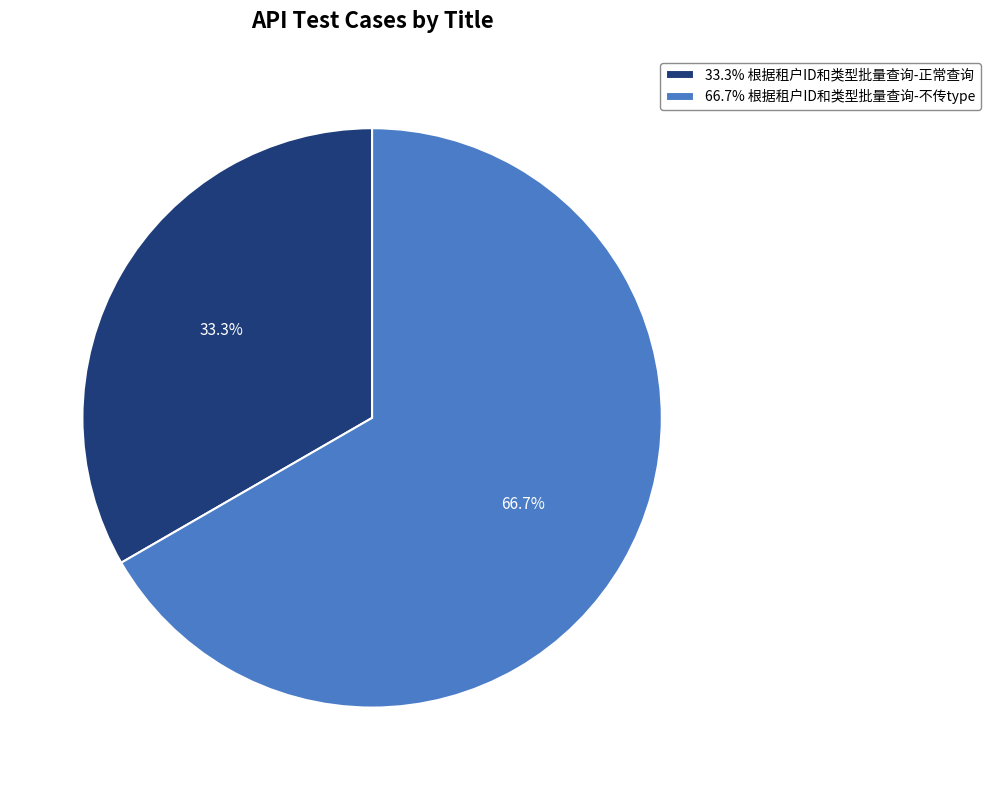

Is 33.3% 根据租户ID和类型批量查询-正常查询 the majority of the pie?

No